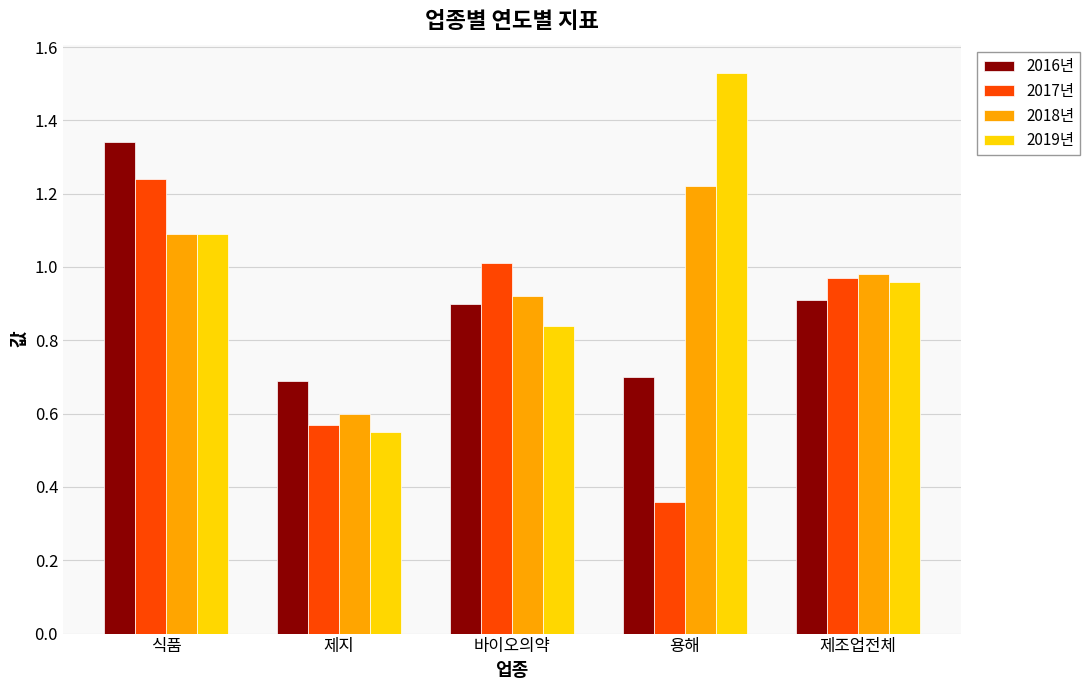

What is the sum of all 2018년 values?

4.8